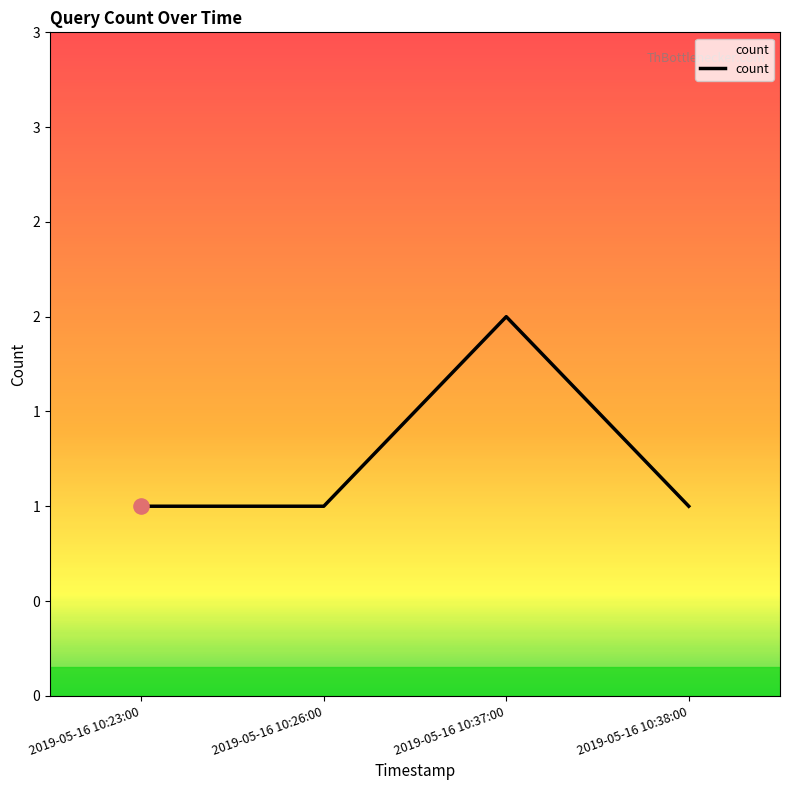

What is the change in value from 2019-05-16 10:37:00 to 2019-05-16 10:38:00?

-1